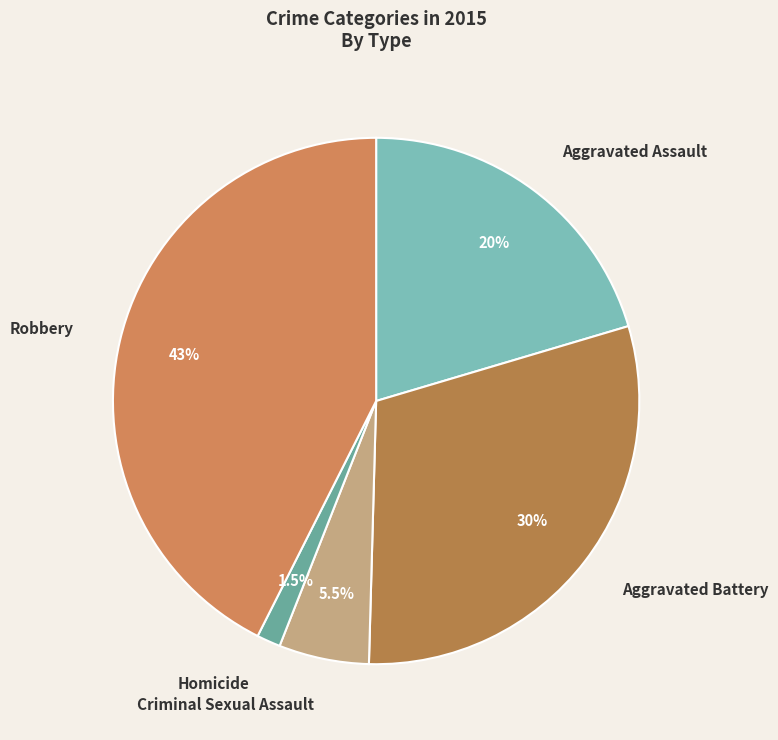

To the nearest percent, what is the average slice percentage?

20%